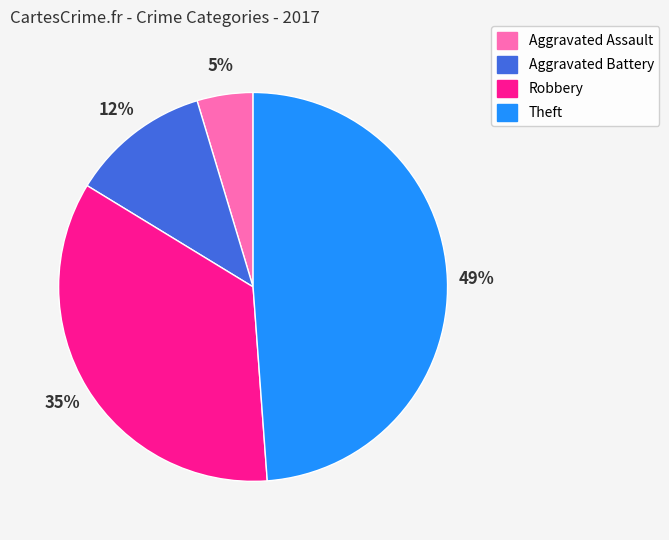

To the nearest percent, what is the difference between the Theft and Aggravated Battery slice percentages?

37%